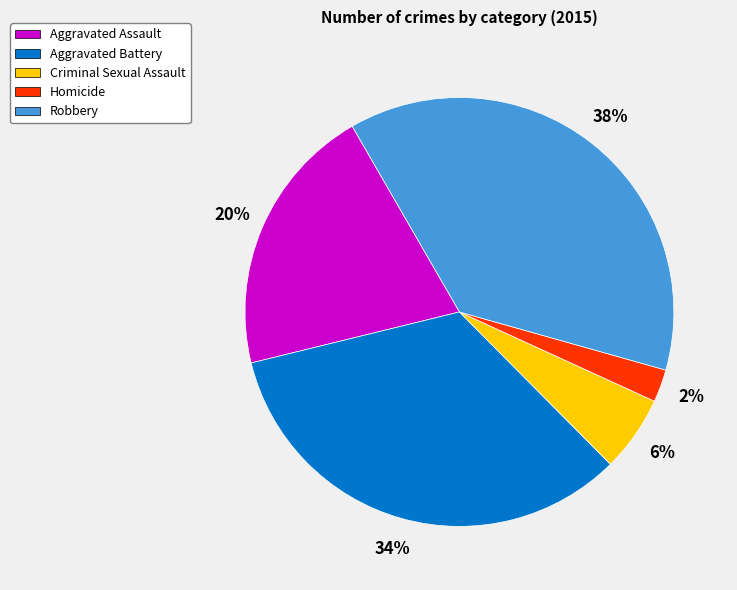

What percentage is the Aggravated Assault slice, to the nearest percent?

20%